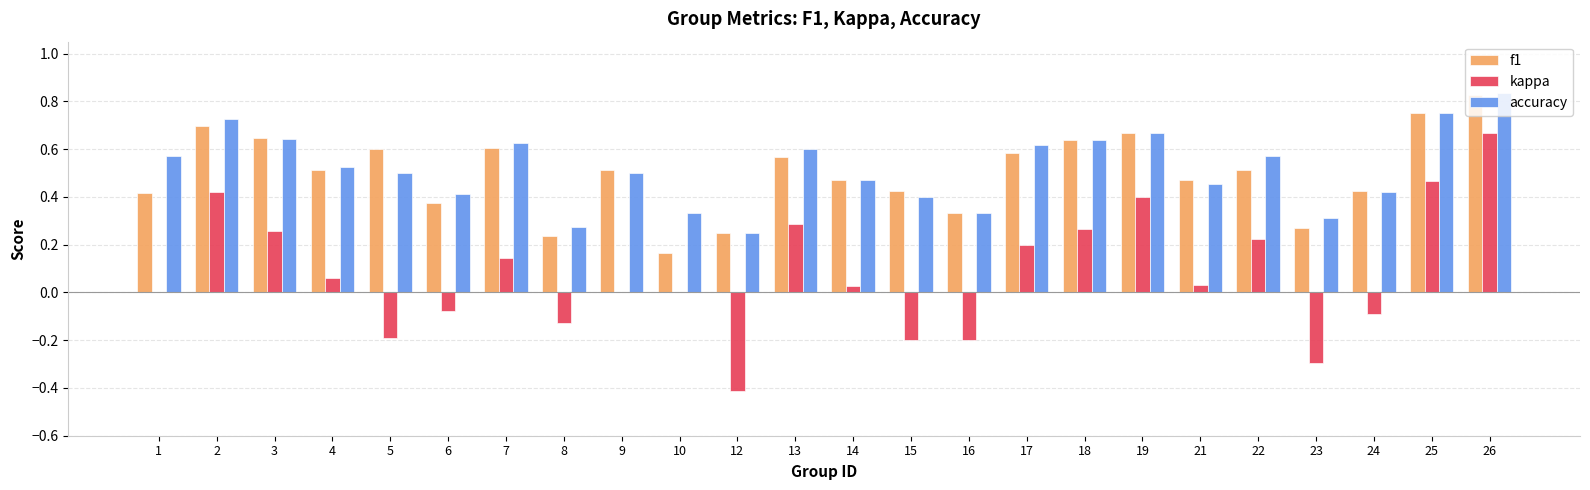

Between 18 and 25, which series saw the biggest shift?

kappa